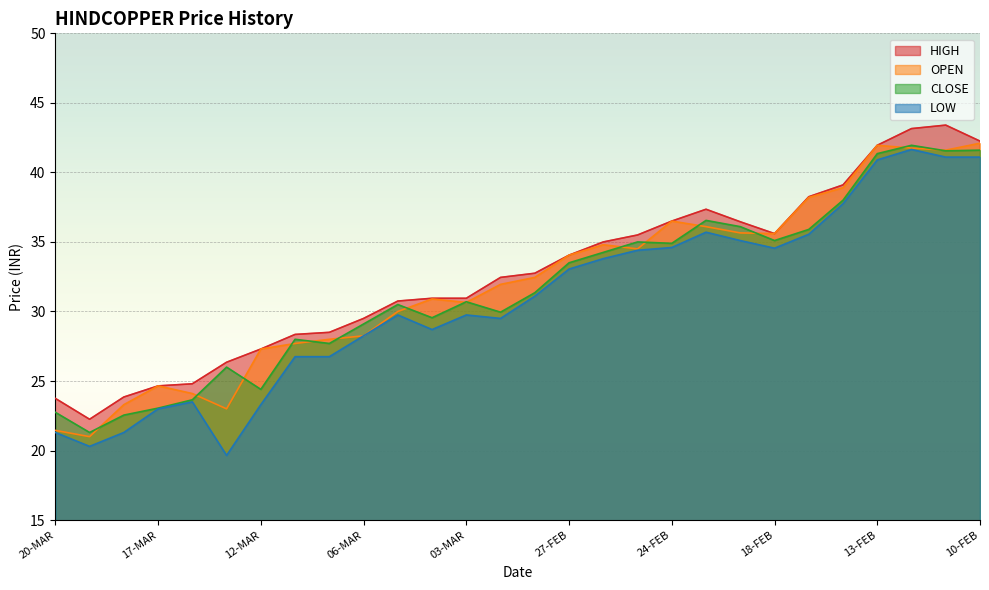

Reading right to left, what are all the values shown in this chart?

OPEN: 42.1	41.6	41.8	42.0	38.9	38.2	35.6	35.6	36.1	36.5	34.5	34.8	34.0	32.5	31.9	30.6	30.9	30.0	28.2	28.0	27.7	27.3	23.0	24.1	24.6	23.3	21.0	21.4
HIGH: 42.2	43.4	43.1	42.0	39.1	38.2	35.6	36.5	37.4	36.5	35.5	35.0	34.0	32.8	32.5	30.9	30.9	30.8	29.5	28.5	28.4	27.3	26.4	24.8	24.6	23.9	22.2	23.8
LOW: 41.1	41.1	41.6	40.9	37.8	35.5	34.5	35.1	35.7	34.6	34.4	33.8	33.0	31.1	29.5	29.8	28.7	29.8	28.2	26.8	26.8	23.3	19.6	23.5	23.0	21.3	20.3	21.3
CLOSE: 41.6	41.5	42.0	41.4	38.0	35.9	35.1	36.1	36.5	34.9	35.0	34.2	33.5	31.4	29.9	30.7	29.6	30.5	29.1	27.7	28.0	24.4	26.0	23.6	23.1	22.6	21.3	22.8